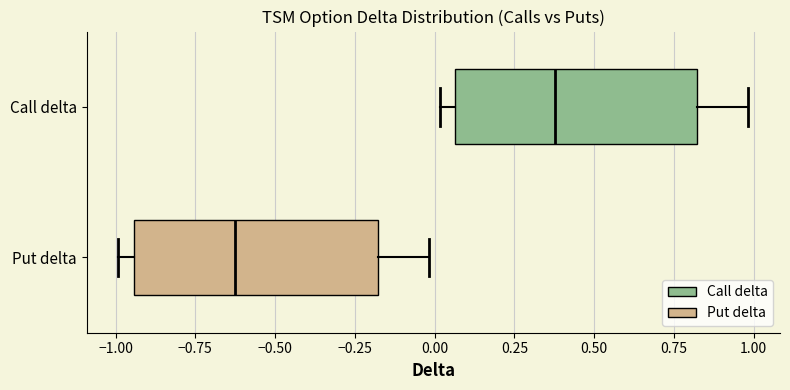

Where is the right edge of the box for Put delta on the x-axis? The values are not printed on the chart, so give them approximately, as read against the axis.

-0.20